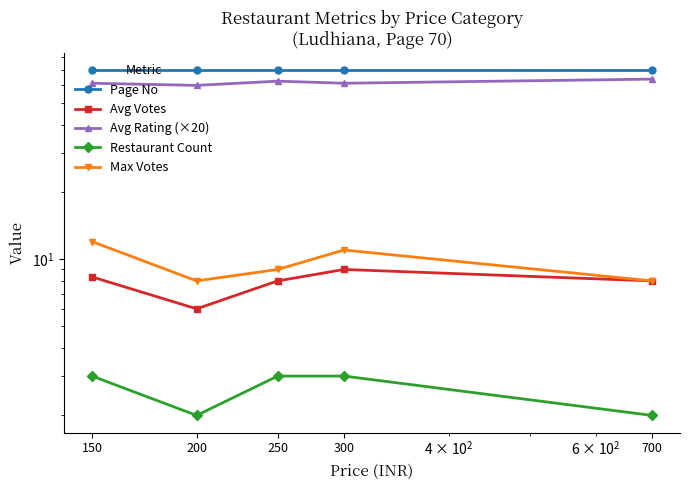

True or false: Max Votes and Page No intersect in this chart.

False